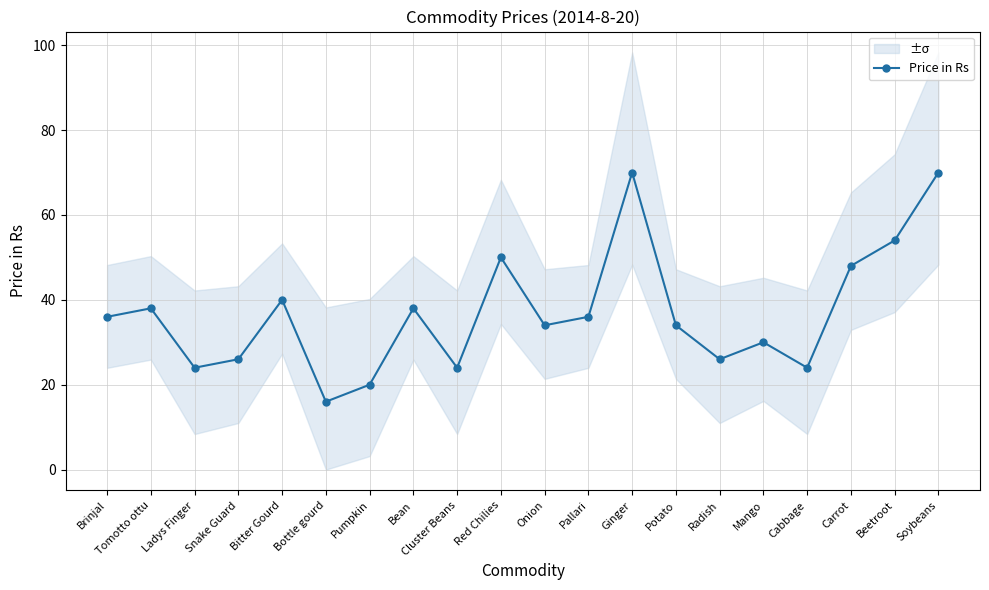

True or false: the data has more than 0 interior local peaks.

True